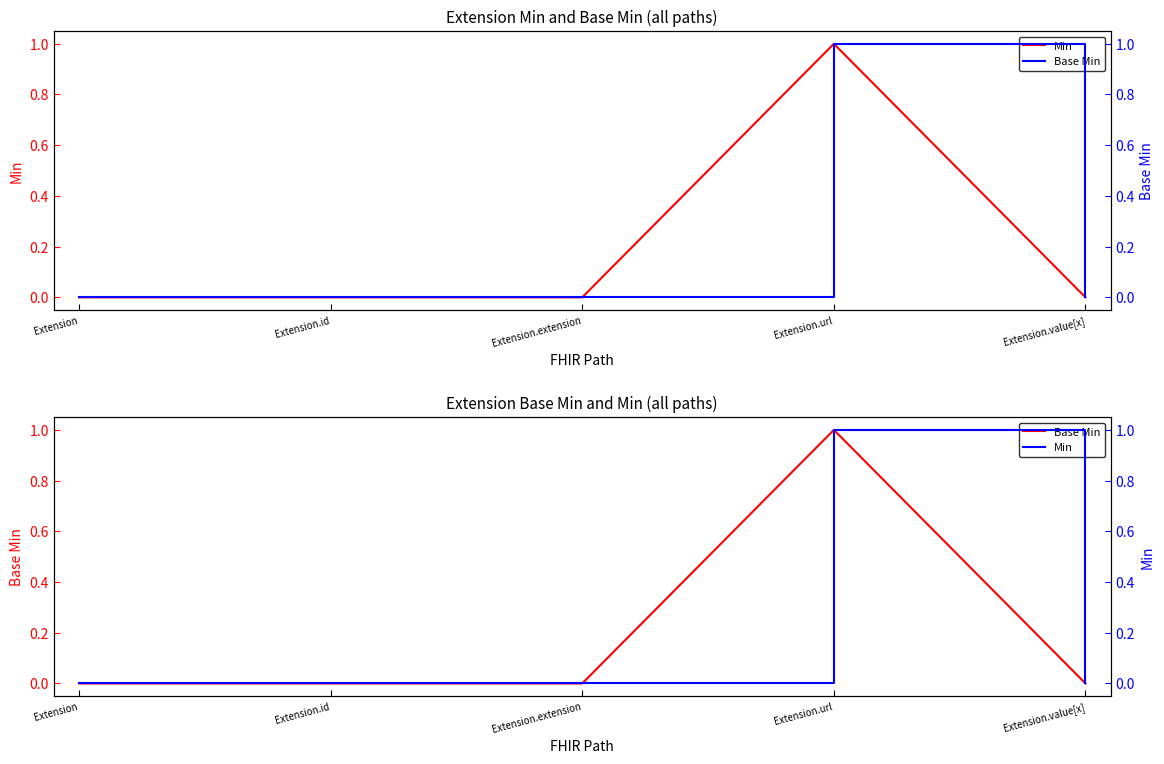

Is it true that Base Min equals 1 at Extension.url?

True